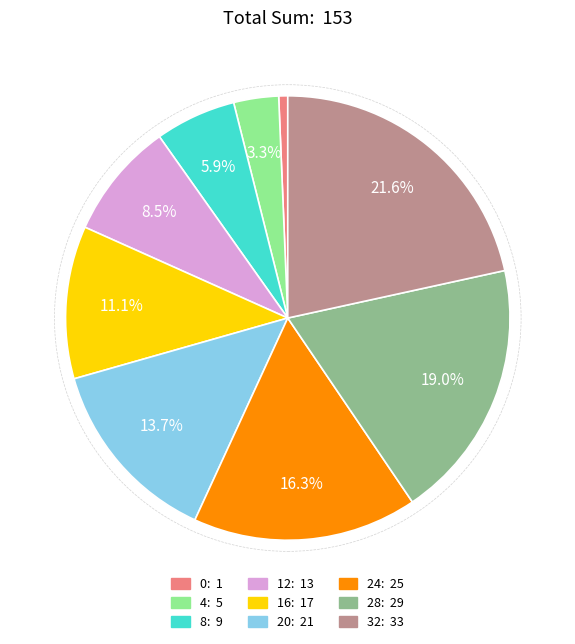

To the nearest percent, what is the difference between the largest and smallest slice percentages?

21%